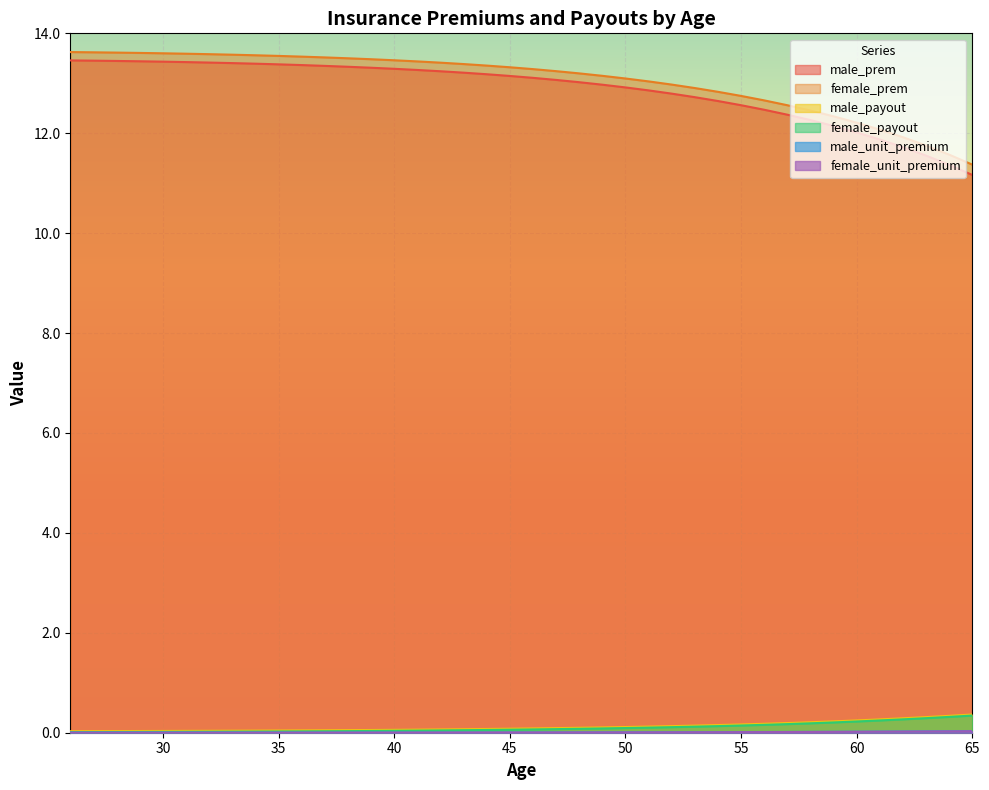

What are all the series names shown in the legend?

male_prem, female_prem, male_payout, female_payout, male_unit_premium, female_unit_premium